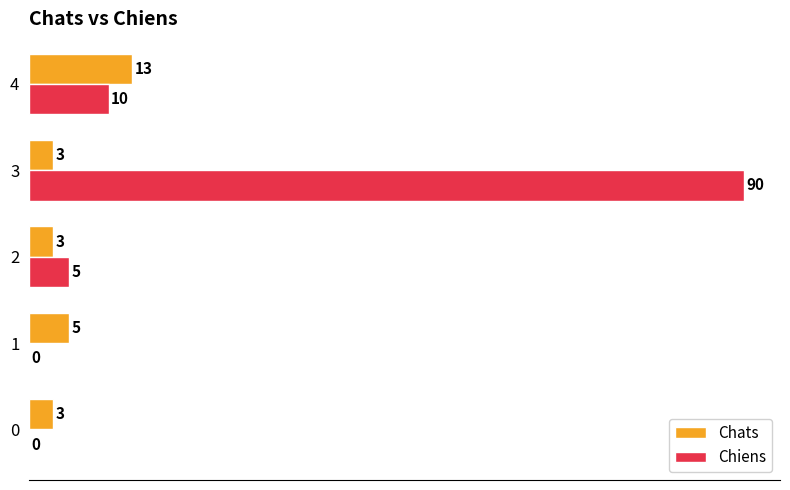

How many positive values does the Chiens series have?

3